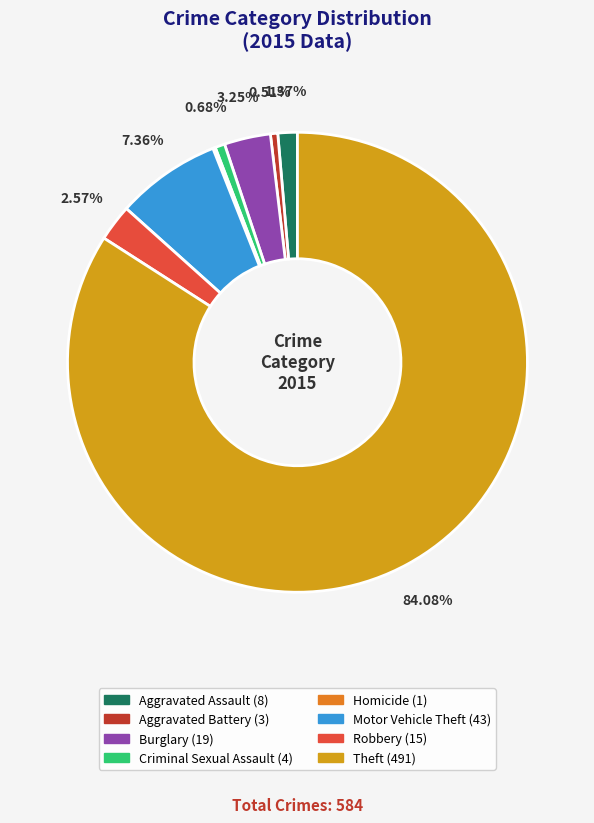

Which category has the biggest portion of the pie?

Theft